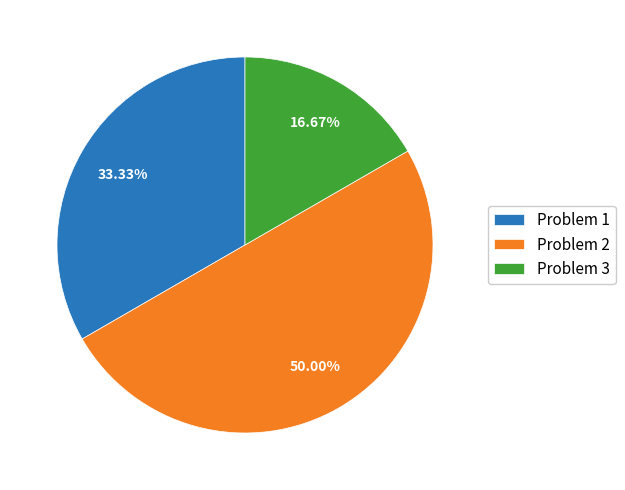

Does Problem 1 account for over 50% of the chart?

No